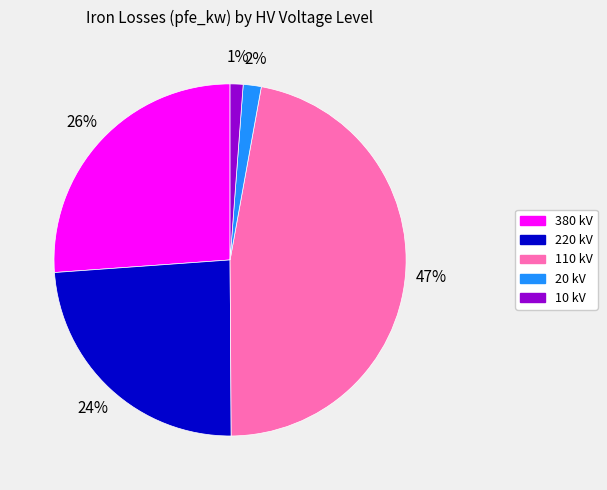

To the nearest percent, what is the average slice percentage?

20%